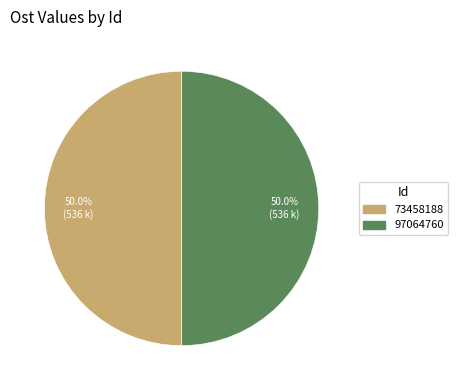

Is it true that 73458188 is 44% of the pie?

False